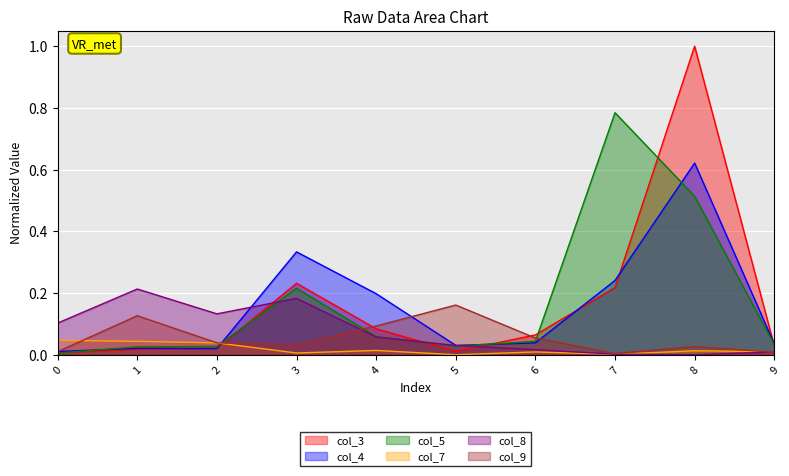

At which category is the sum across all series the highest?

8